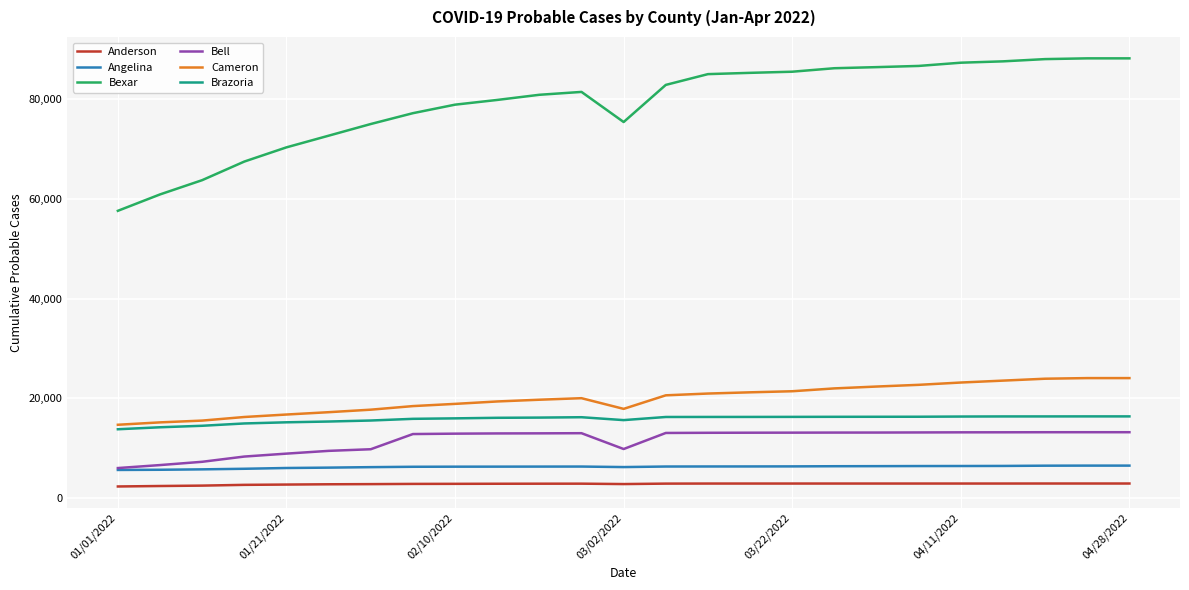

What is the minimum value for Anderson?

2318